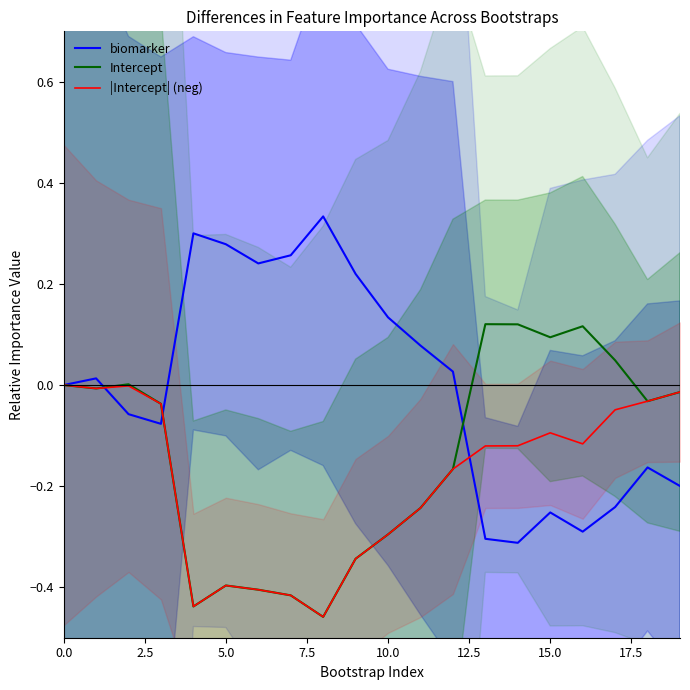

What is the difference between the highest and lowest values at 10?

0.4